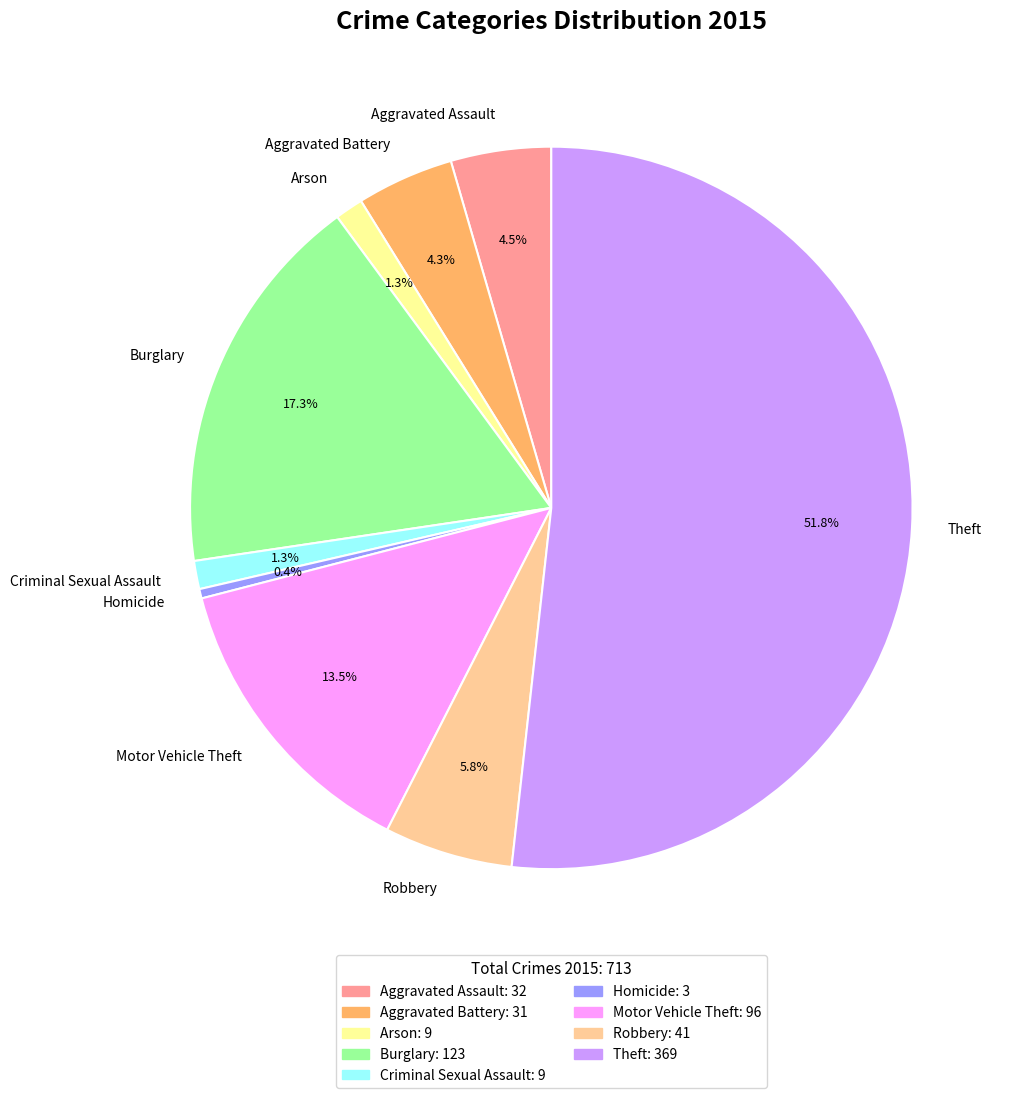

Count the number of slices in the pie.

9